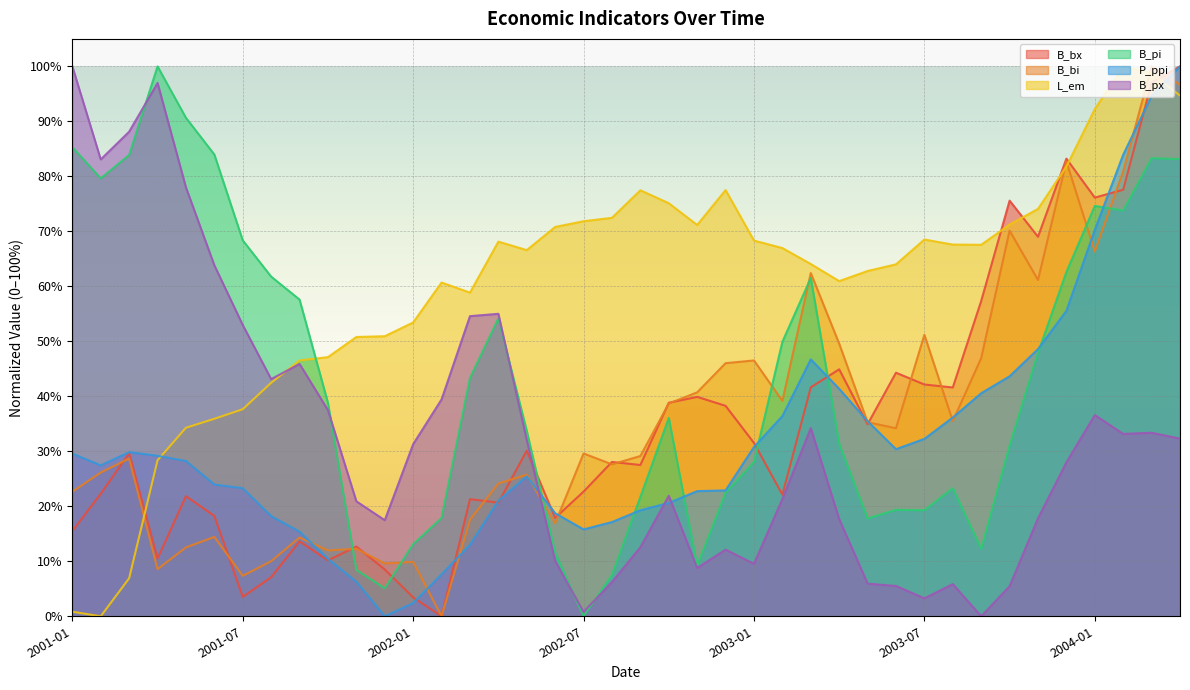

At which label is B_bx closest to 50?

2003-04